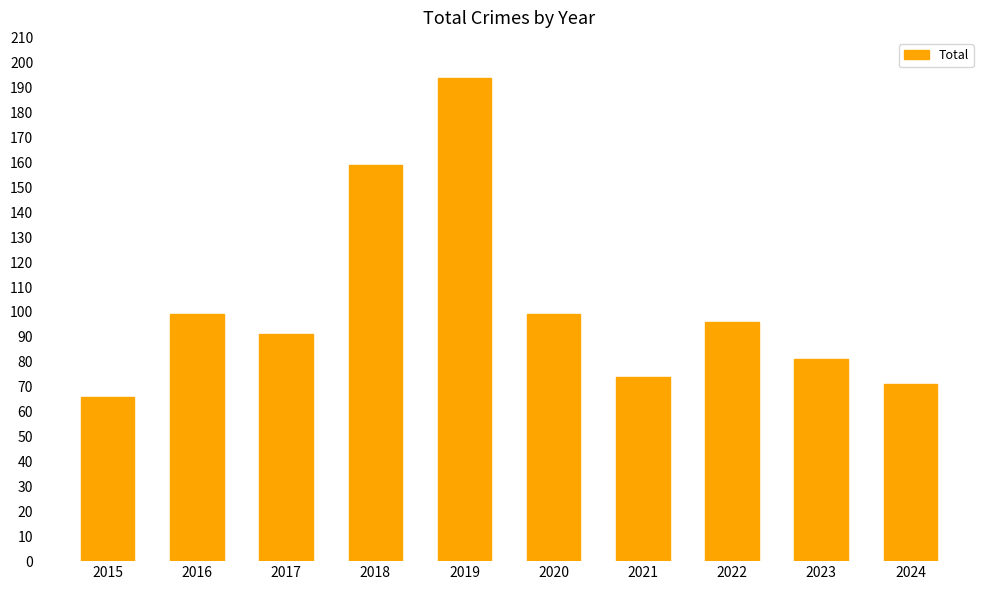

What is the sum of all values?

1030